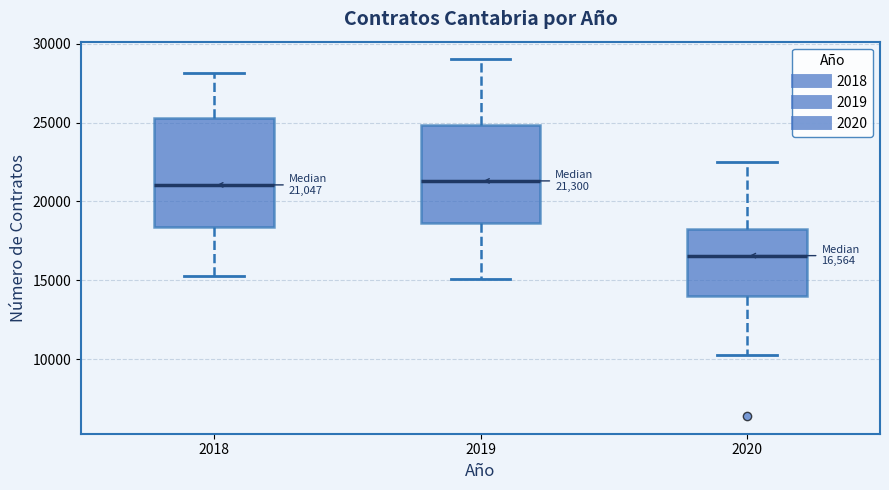

Comparing the boxes themselves (not the whiskers), which one is the tallest?

2018